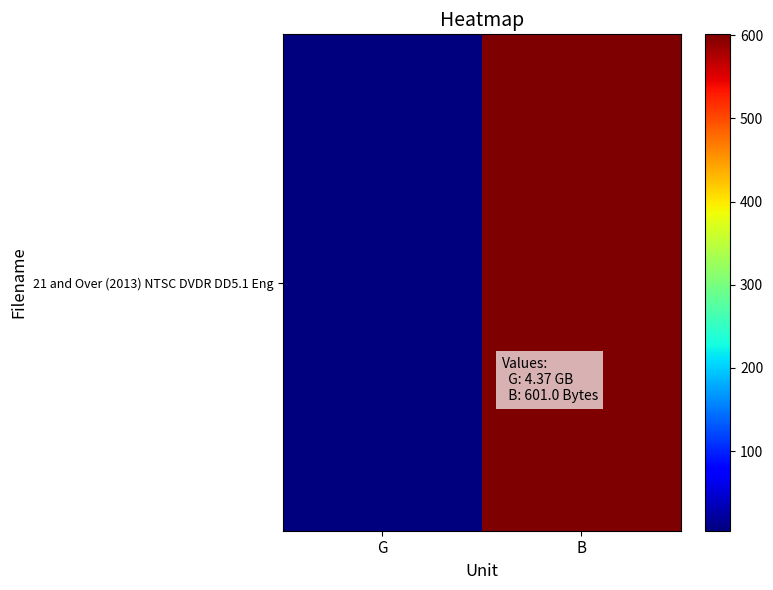

Is it true that the value at B is 852.0?

False